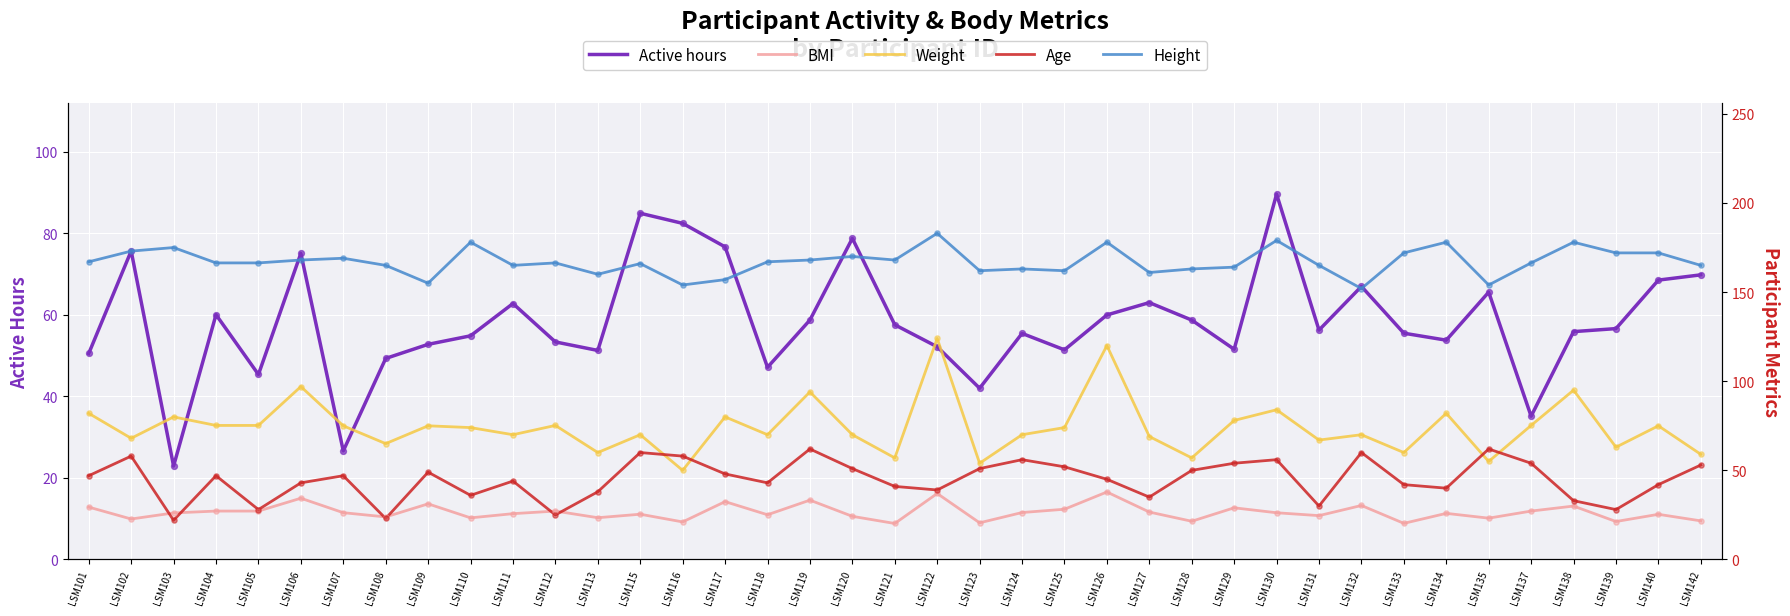

What is the total value across all series at LSM126?

440.9